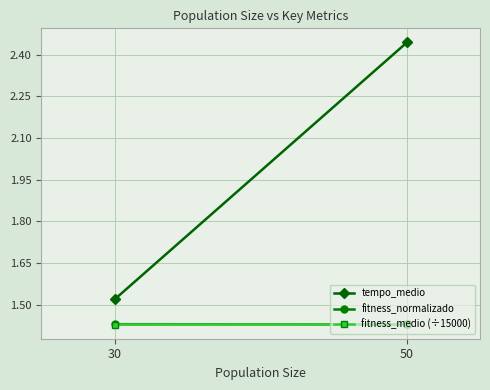

Count the fitness_medio (÷15000) values in the range 1 to 2.

2